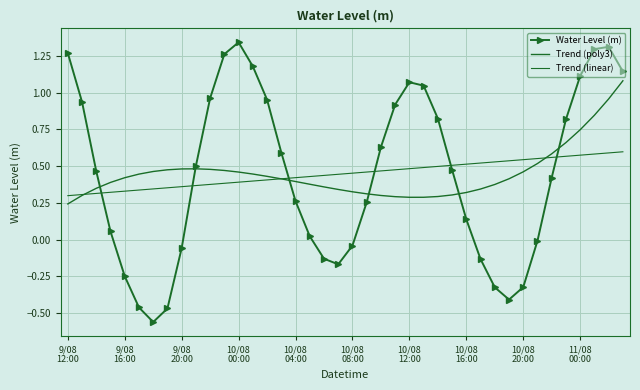

At which label does Trend (poly3) reach its minimum?

9/08
12:00